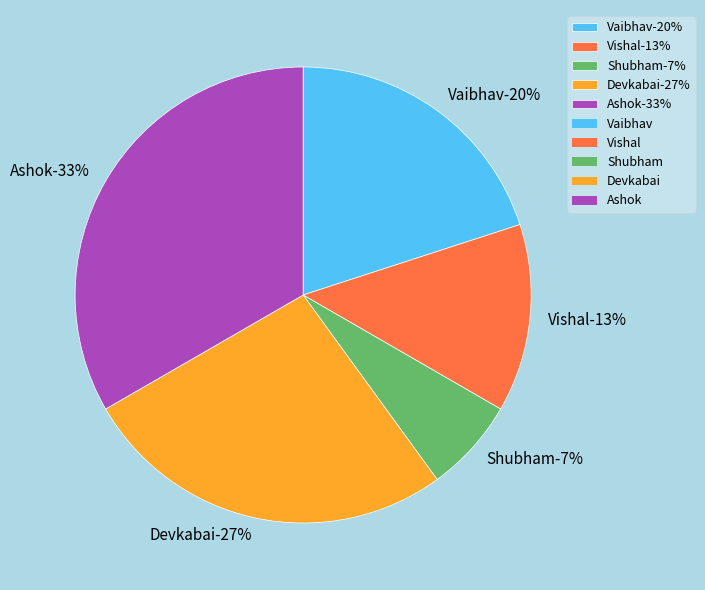

To the nearest percent, what portion does Vishal represent?

13%